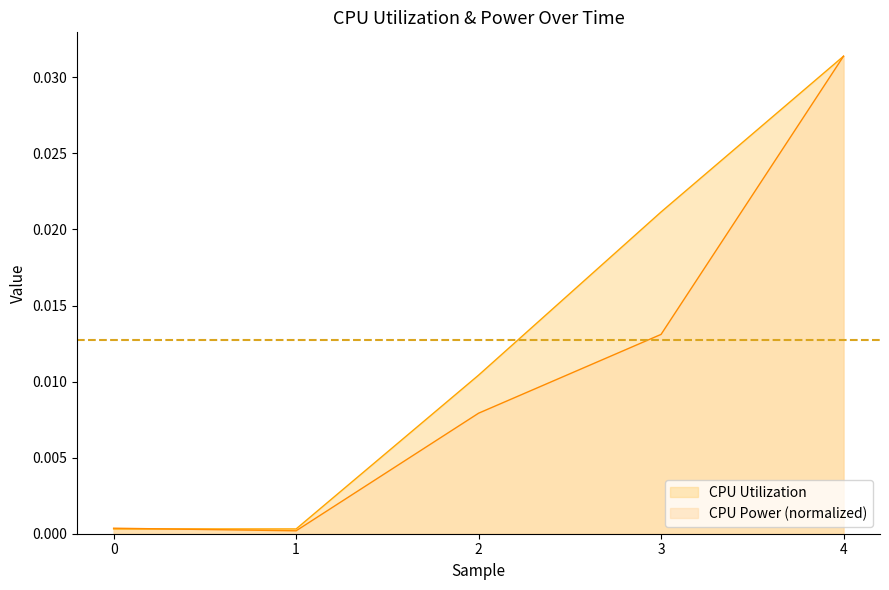

At 2, list the series in order from largest to smallest.

CPU Utilization, CPU Power (normalized)